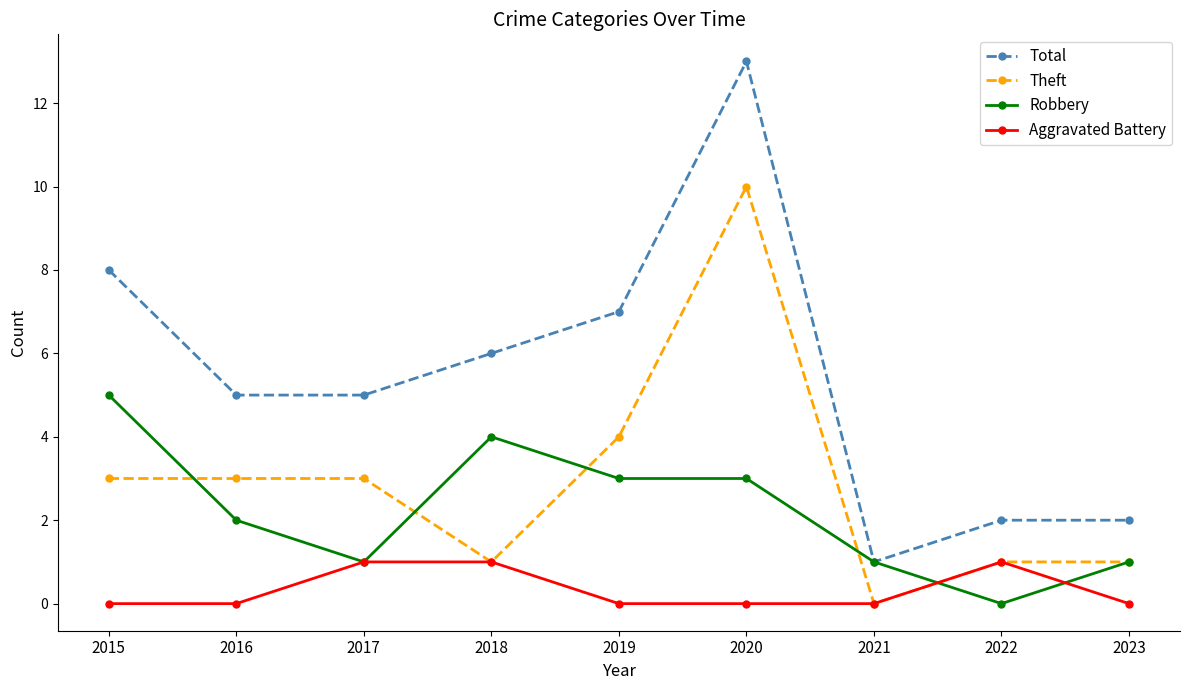

What is the difference between the highest and lowest values at 2017?

4